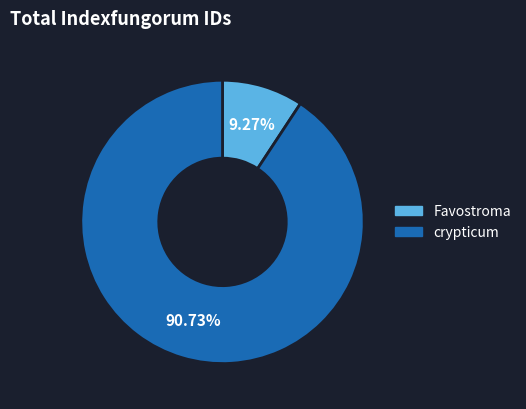

Which category accounts for the majority?

crypticum